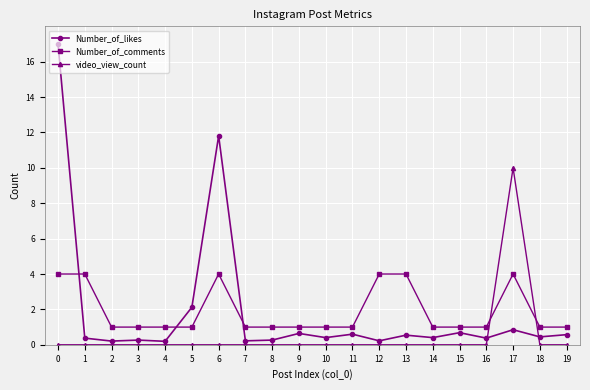

What is the value of the Number_of_comments point at the 4th from the left?

1.0